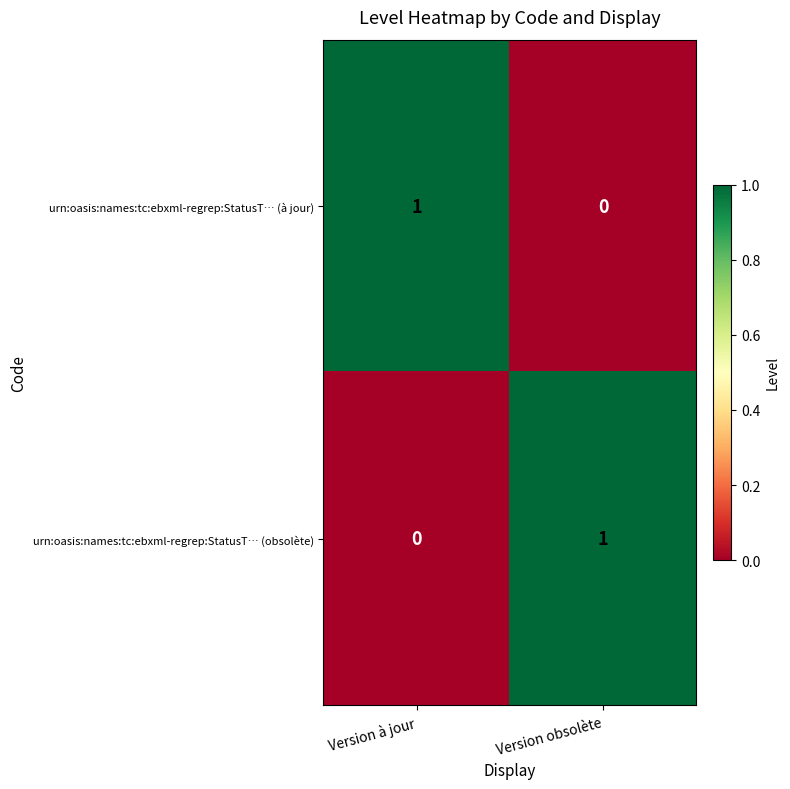

Which category has the lowest value in the urn:oasis:names:tc:ebxml-regrep:StatusT… (obsolète) series?

Version à jour